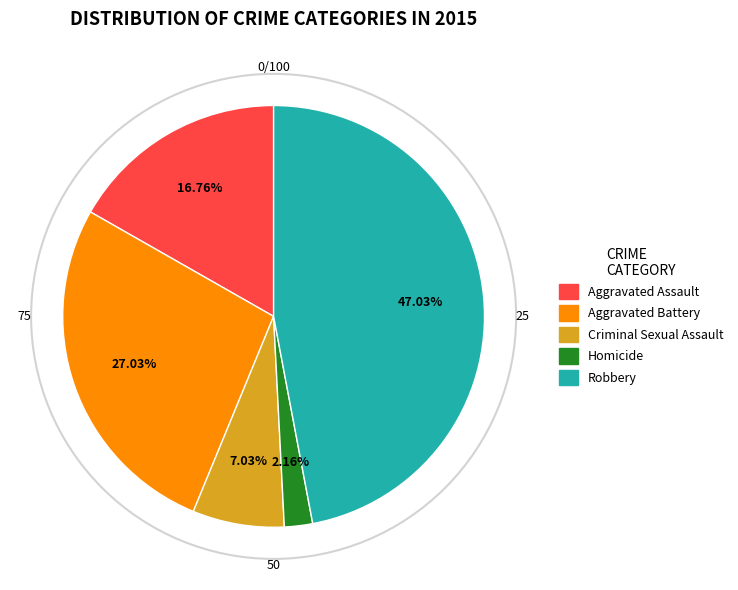

Rank the categories by value from highest to lowest.

Robbery, Aggravated Battery, Aggravated Assault, Criminal Sexual Assault, Homicide